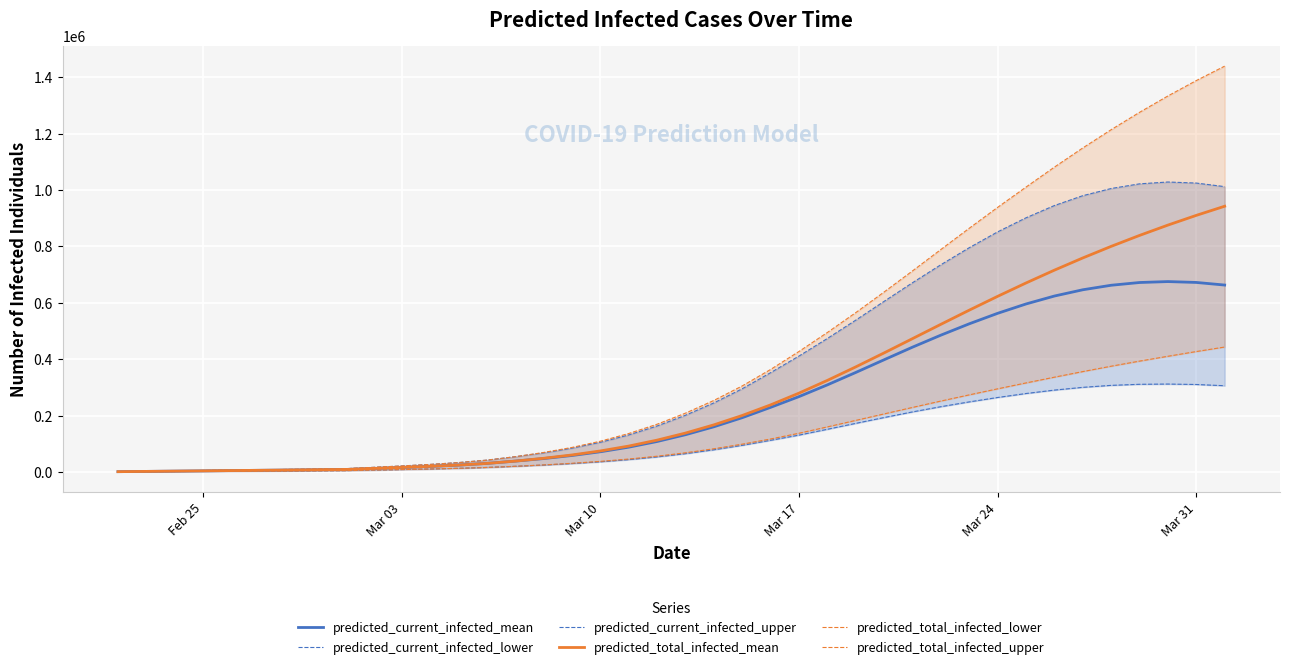

True or false: predicted_current_infected_lower and predicted_total_infected_upper intersect in this chart.

False